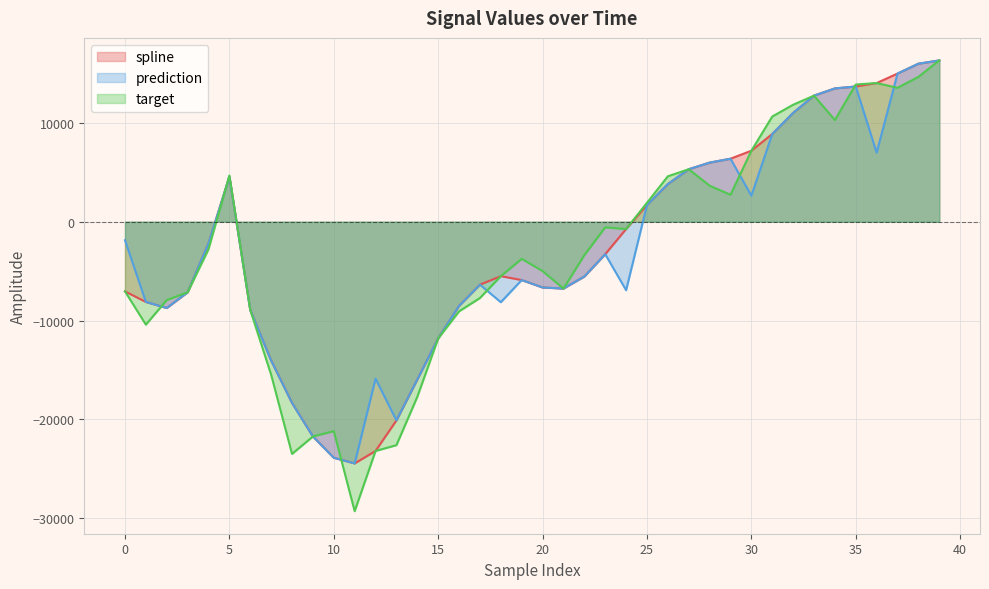

What is the difference between the maximum and minimum values in the target series?

45610.9